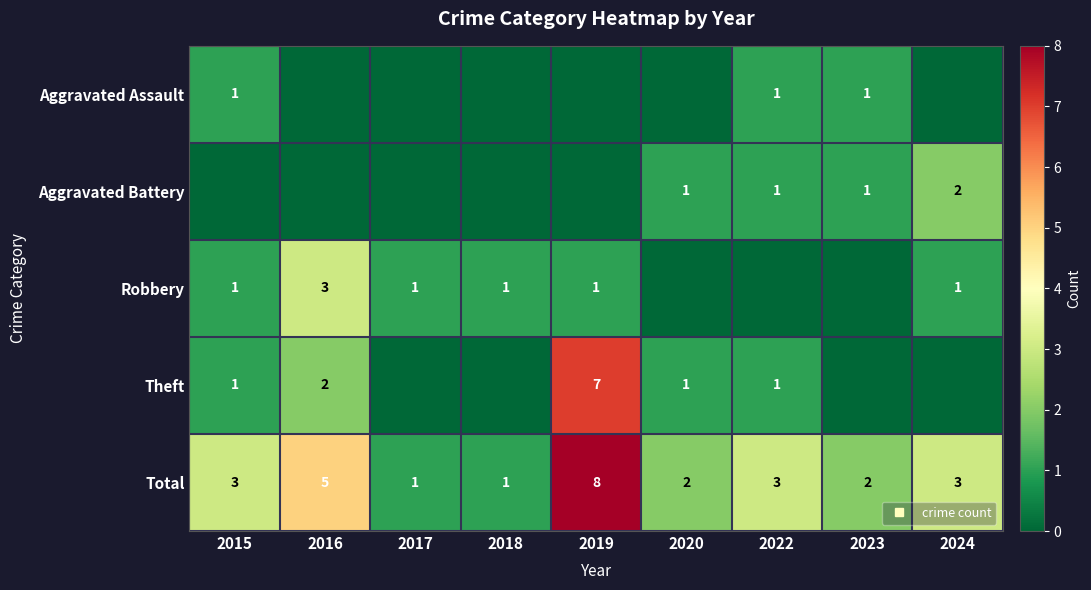

Rank the categories by Robbery value from highest to lowest.

2016, 2015, 2017, 2018, 2019, 2024, 2020, 2022, 2023